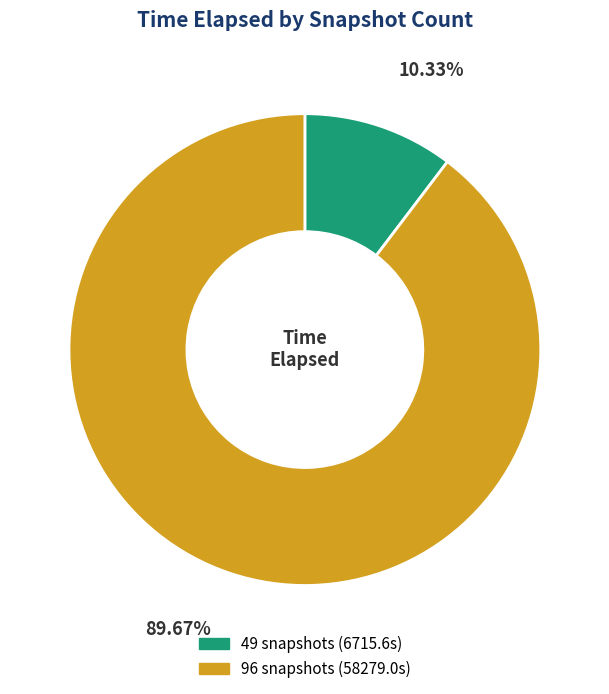

To the nearest percent, what portion does 96 snapshots represent?

90%